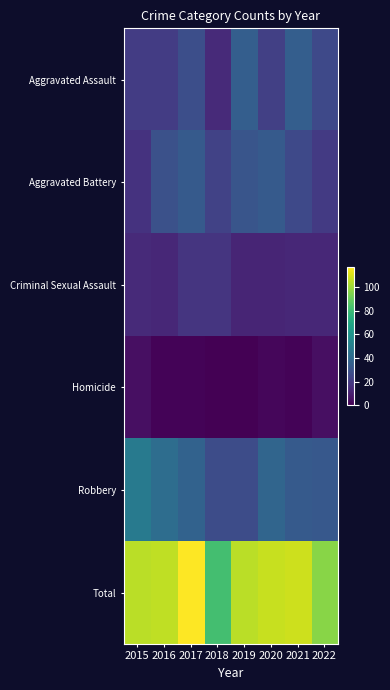

Which series has the largest total across all categories?

Total